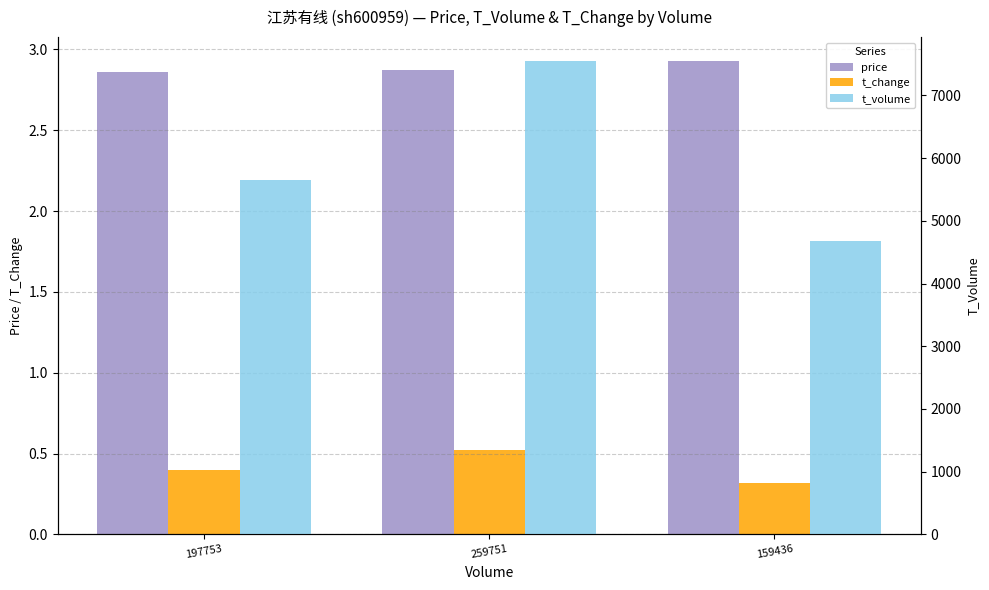

Which series has the largest range (max minus min)?

t_volume